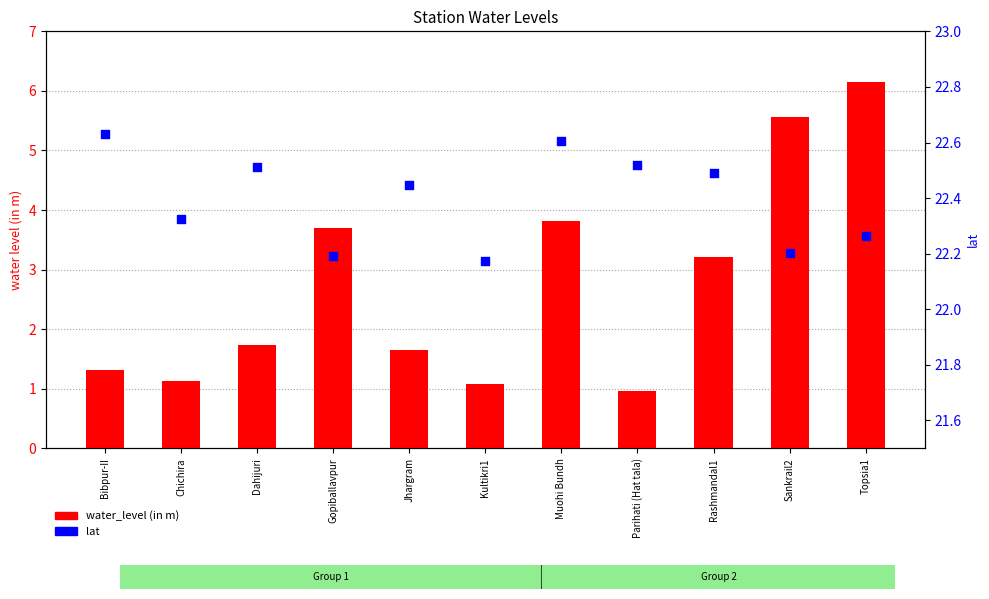

Which series reaches the minimum Y coordinate?

water_level (in m)